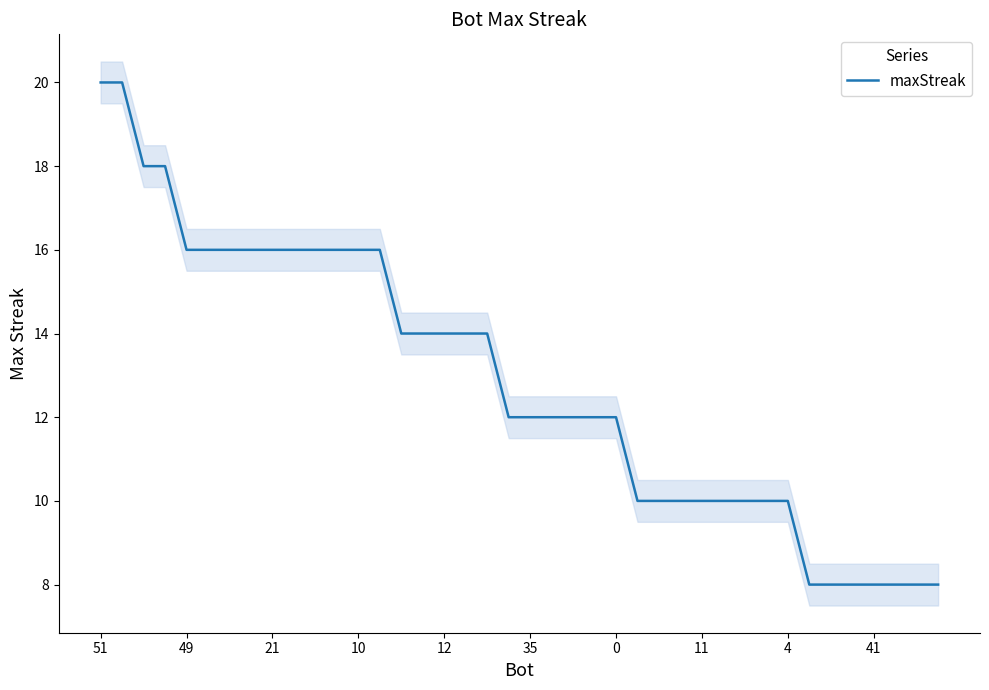

What value does the maxStreak series have at 35?

12